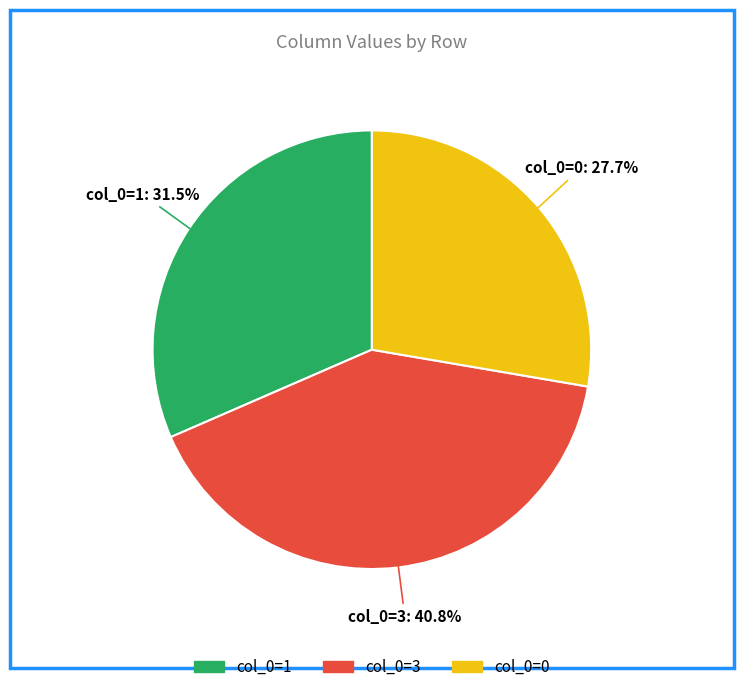

Is there any slice that represents more than half of the pie?

No